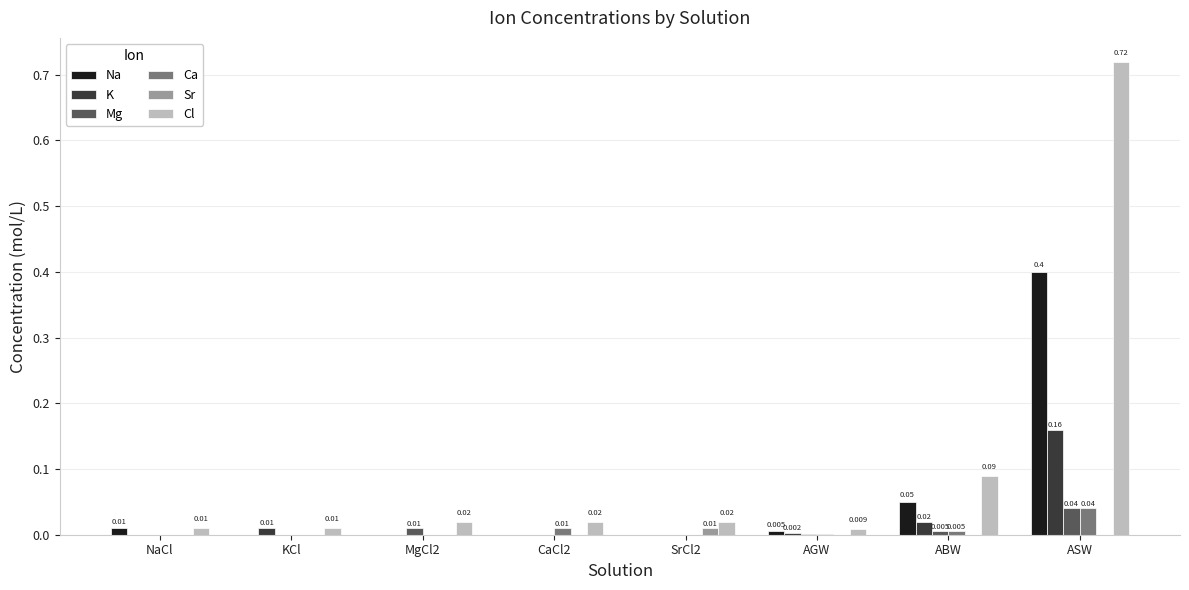

Which series has the largest total across all categories?

Cl